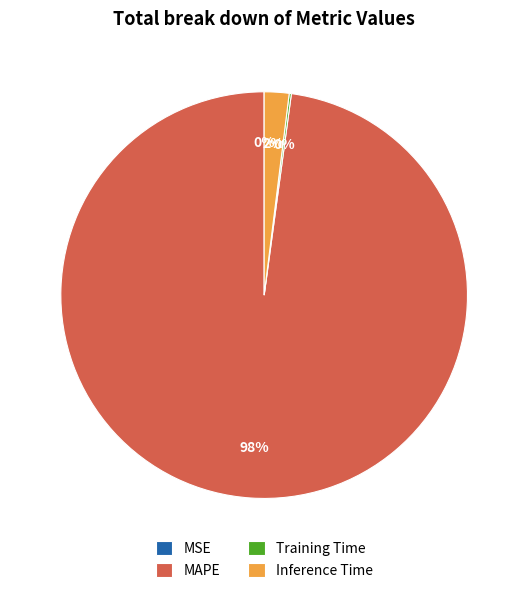

Is it true that MAPE is 88% of the pie?

False